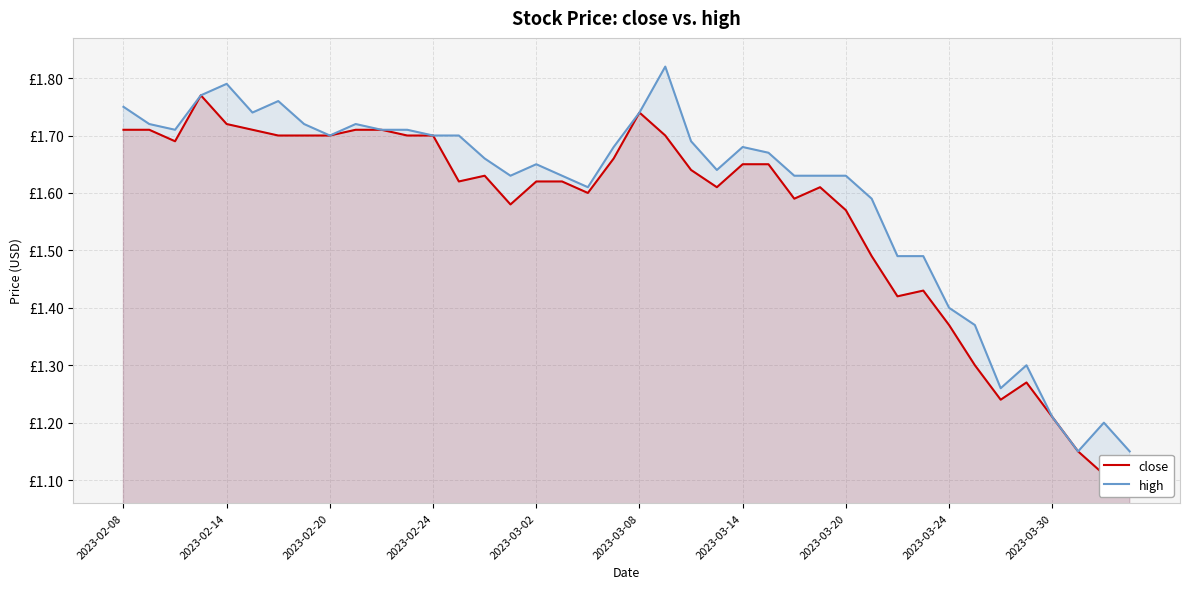

What is the sum of all close values?

62.4